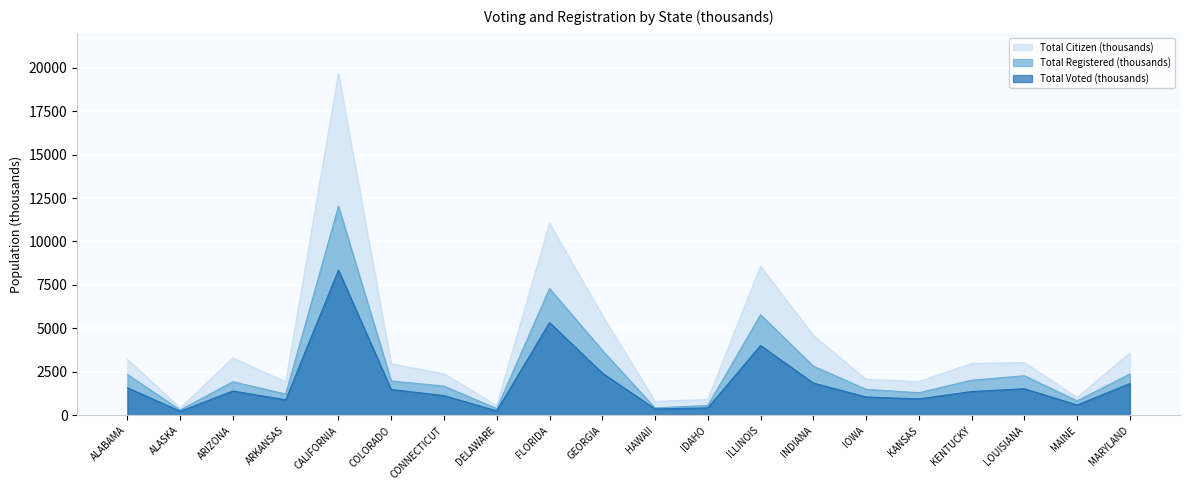

Where is the first local minimum for Total Citizen (thousands)?

ALASKA